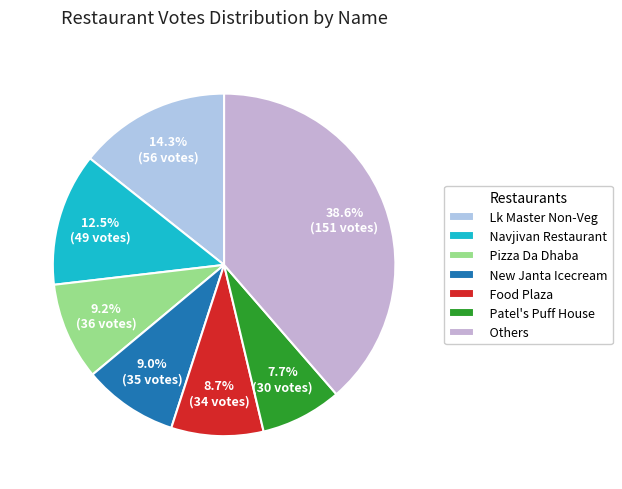

To the nearest percent, what is the difference between the Pizza Da Dhaba and Food Plaza slice percentages?

1%